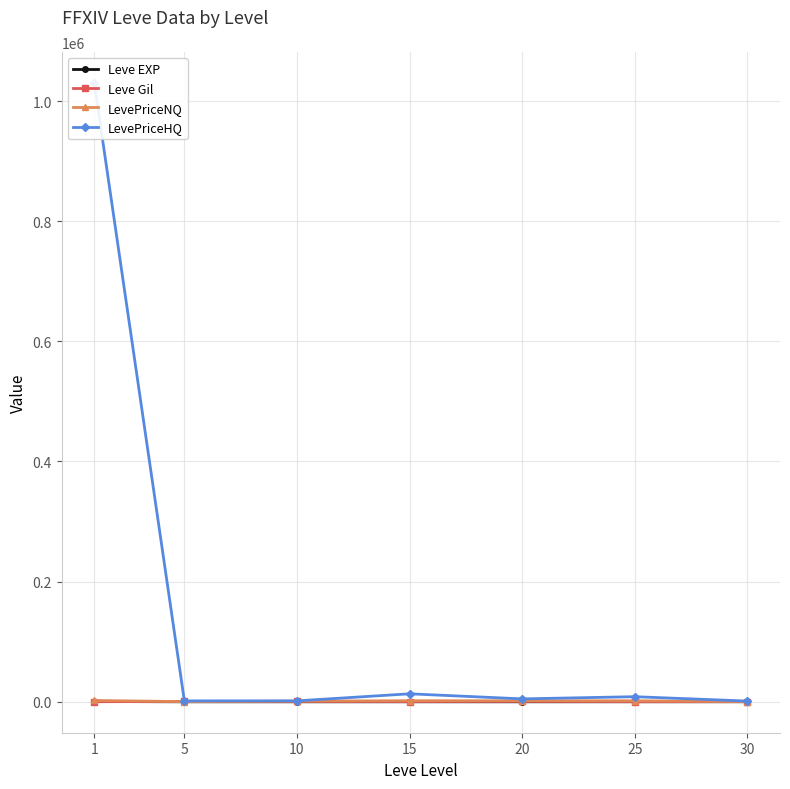

What is the maximum value shown in the chart?

1030090.2